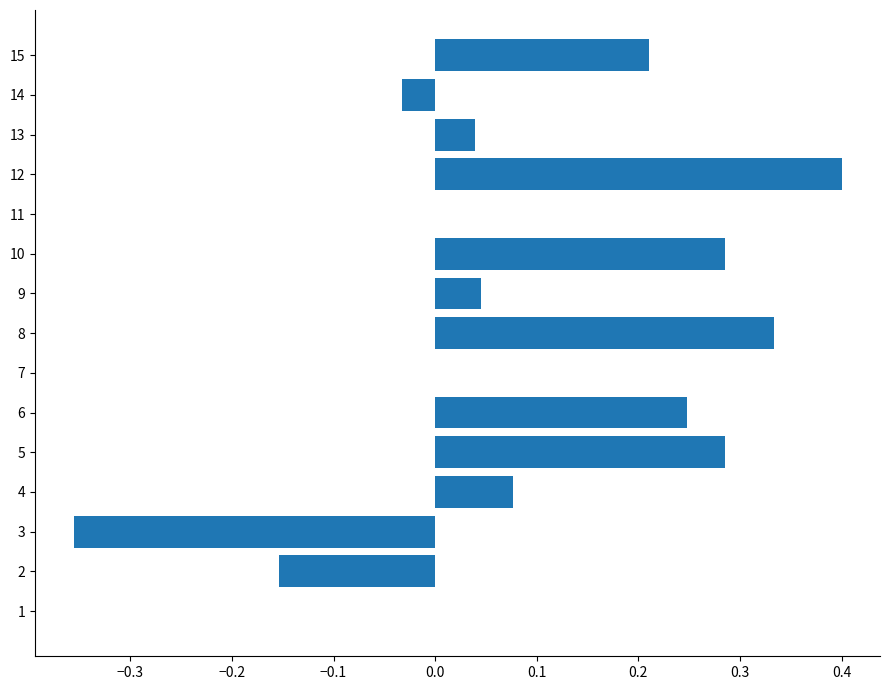

What is the sum of all values?

1.4